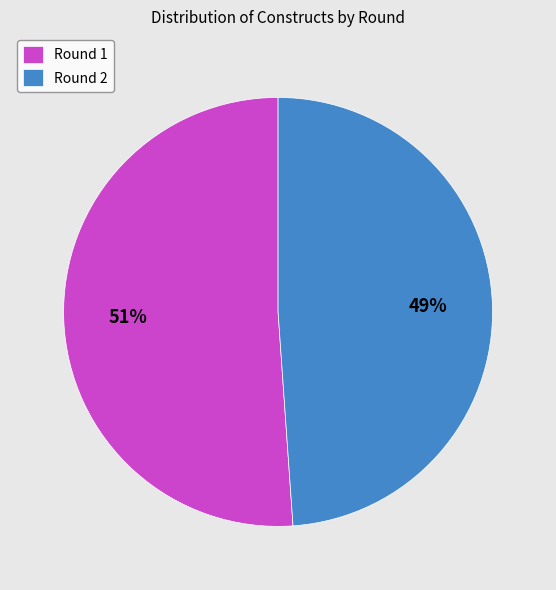

Between Round 2 and Round 1, which is larger?

Round 1